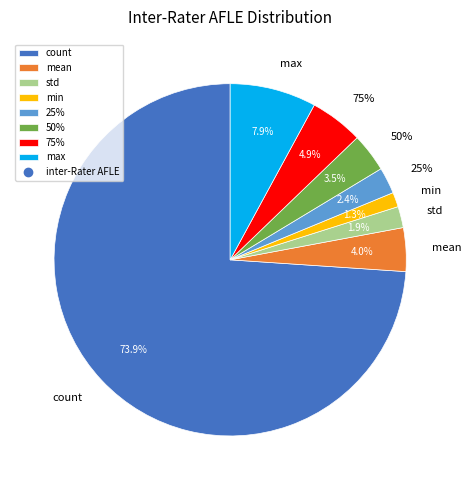

To the nearest percent, what percentage of the pie is 50%?

4%